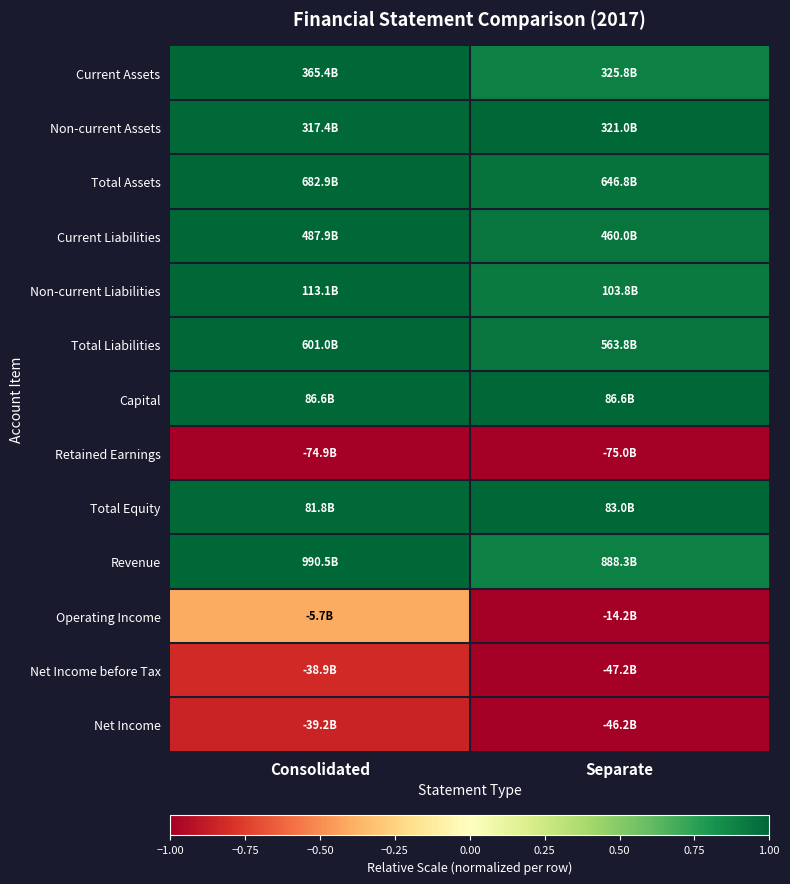

Rank the series by their maximum value, from lowest to highest.

Retained Earnings, Net Income, Net Income before Tax, Operating Income, Current Assets, Non-current Assets, Total Assets, Current Liabilities, Non-current Liabilities, Total Liabilities, Capital, Total Equity, Revenue